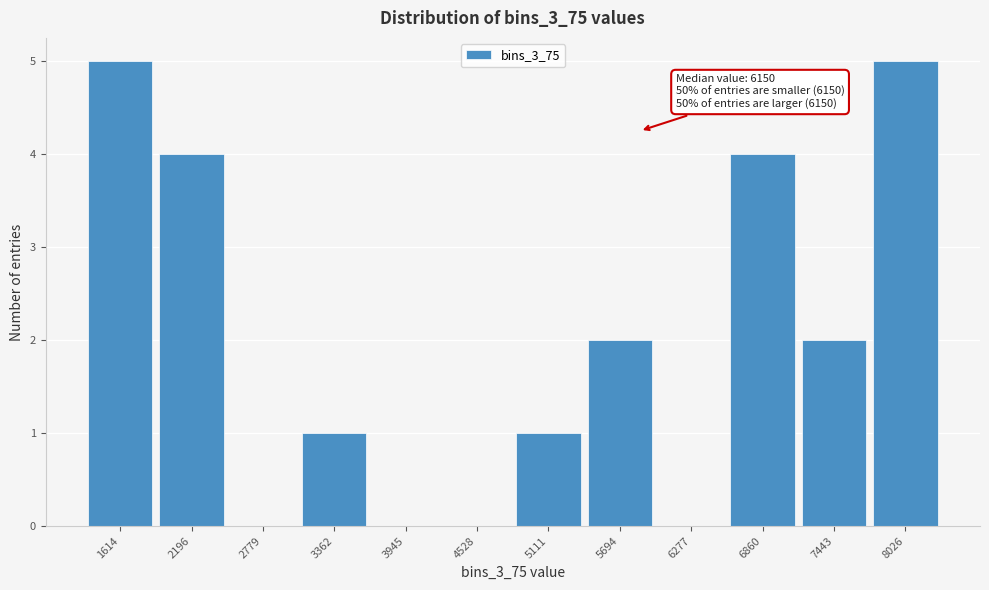

Reading right to left, extract all data points from this chart.

8026=5	7443=2	6860=4	6277=0	5694=2	5111=1	4528=0	3945=0	3362=1	2779=0	2196=4	1614=5